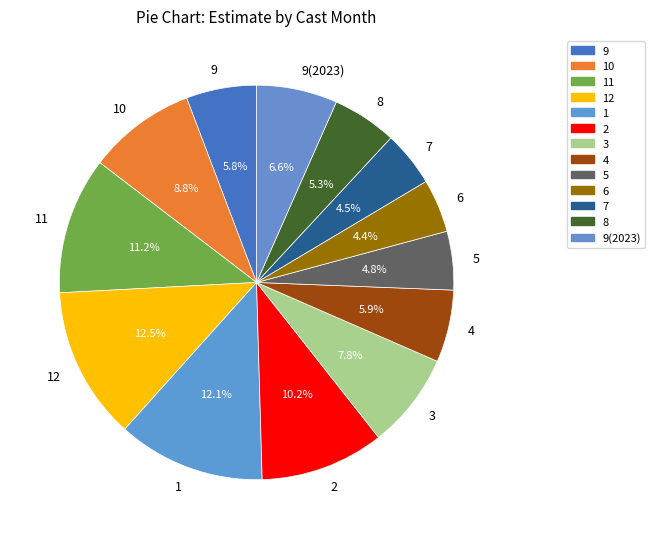

Is the sum of 7 and 12 greater than half?

No